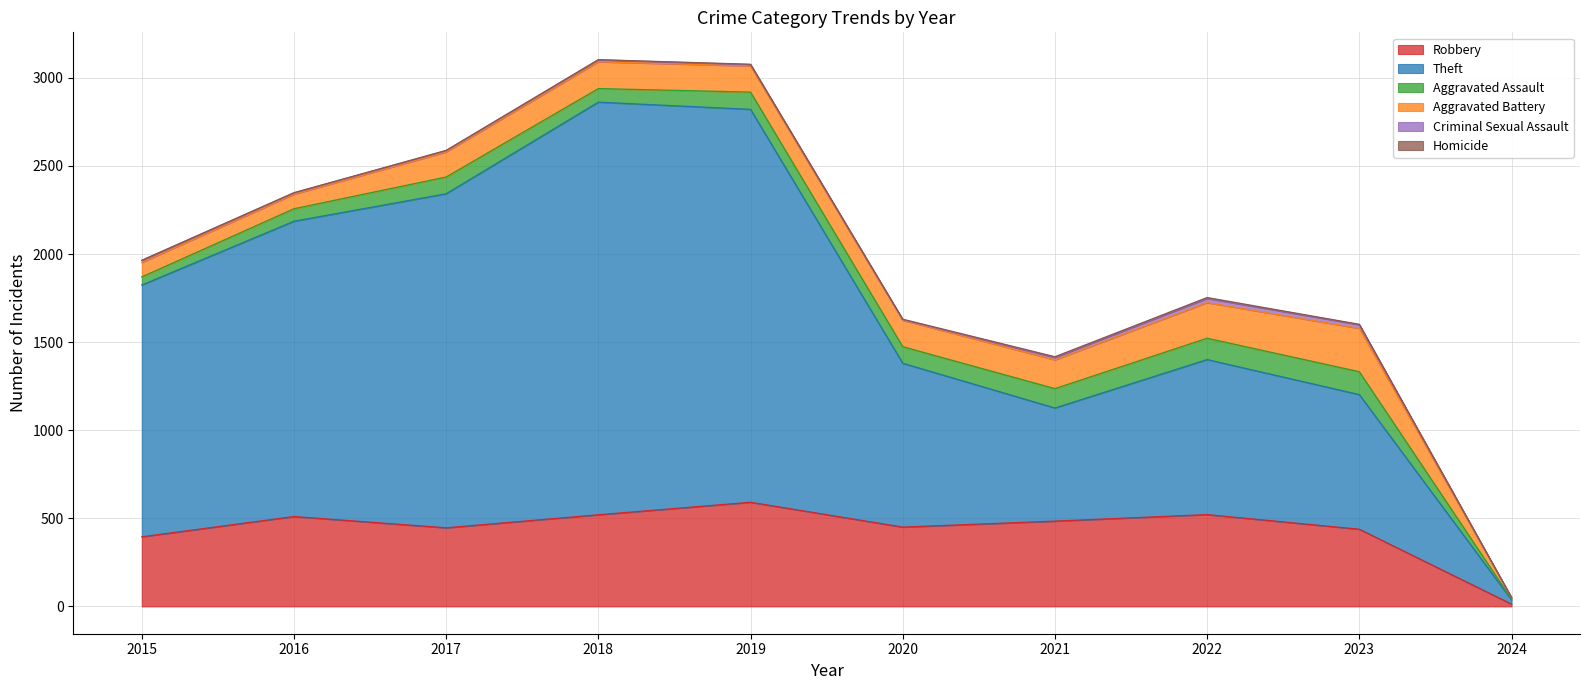

How many lines are shown in the chart?

6